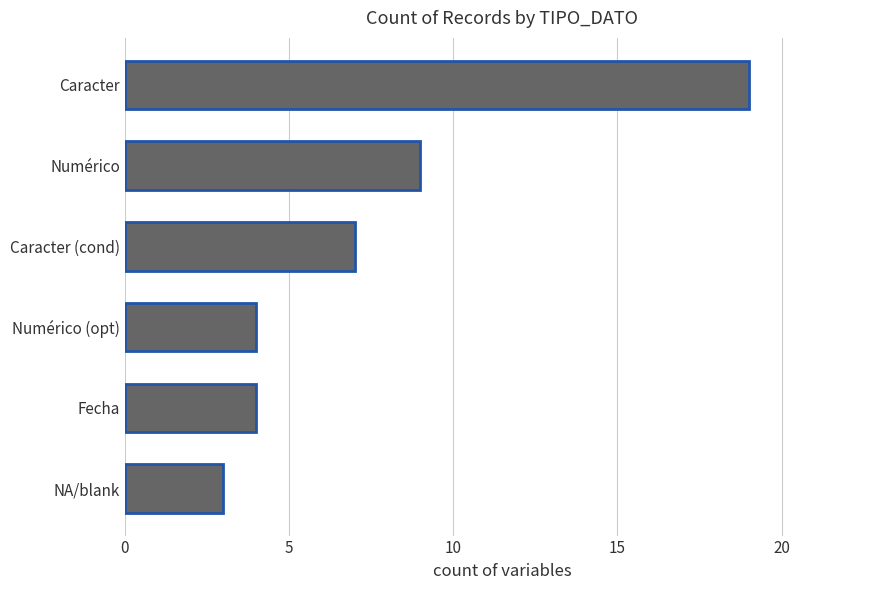

The chart shows a value of 9 at Numérico. True or false?

True